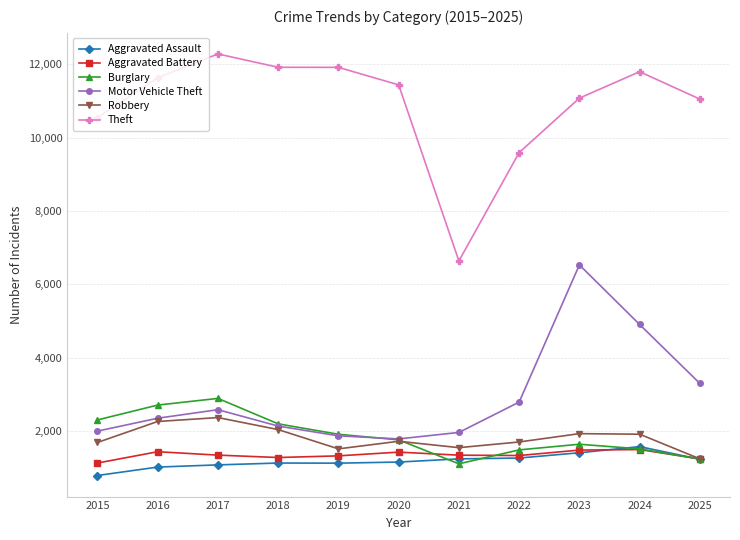

What is the average value of the Aggravated Battery series?

1342